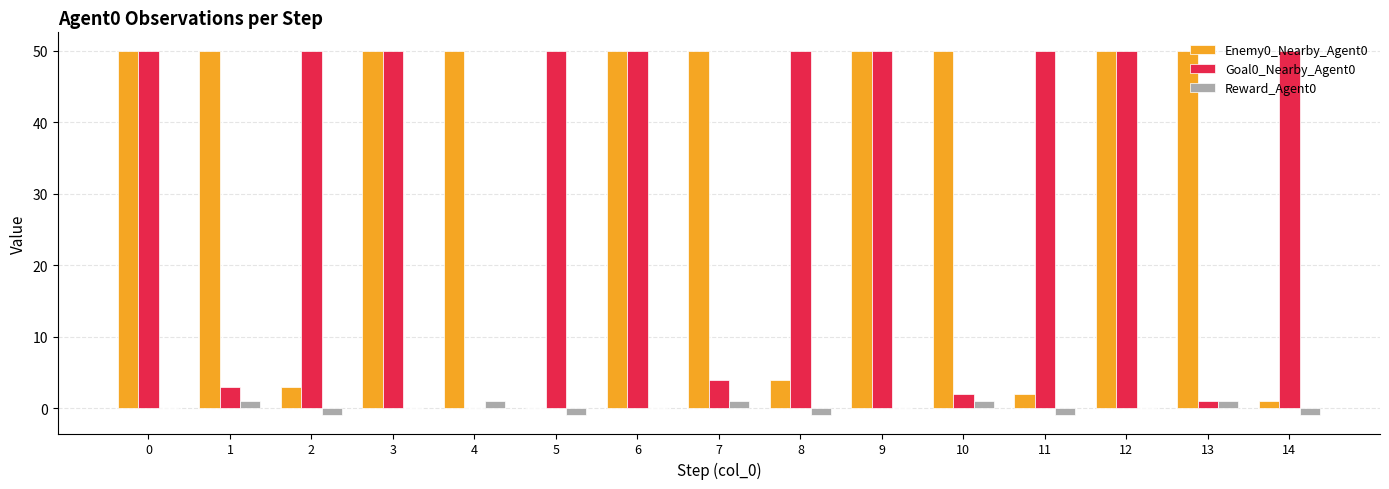

Reading left to right, what are all the values shown in this chart?

Enemy0_Nearby_Agent0: 0=50	1=50	2=3	3=50	4=50	5=0	6=50	7=50	8=4	9=50	10=50	11=2	12=50	13=50	14=1
Goal0_Nearby_Agent0: 0=50	1=3	2=50	3=50	4=0	5=50	6=50	7=4	8=50	9=50	10=2	11=50	12=50	13=1	14=50
Reward_Agent0: 0=0	1=1	2=-1	3=0	4=1	5=-1	6=0	7=1	8=-1	9=0	10=1	11=-1	12=0	13=1	14=-1